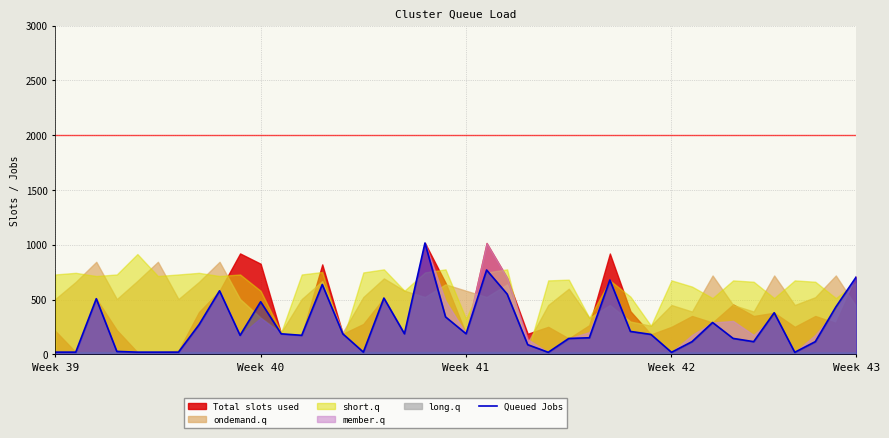

Is it true that the value at 34 is 58.4?

False